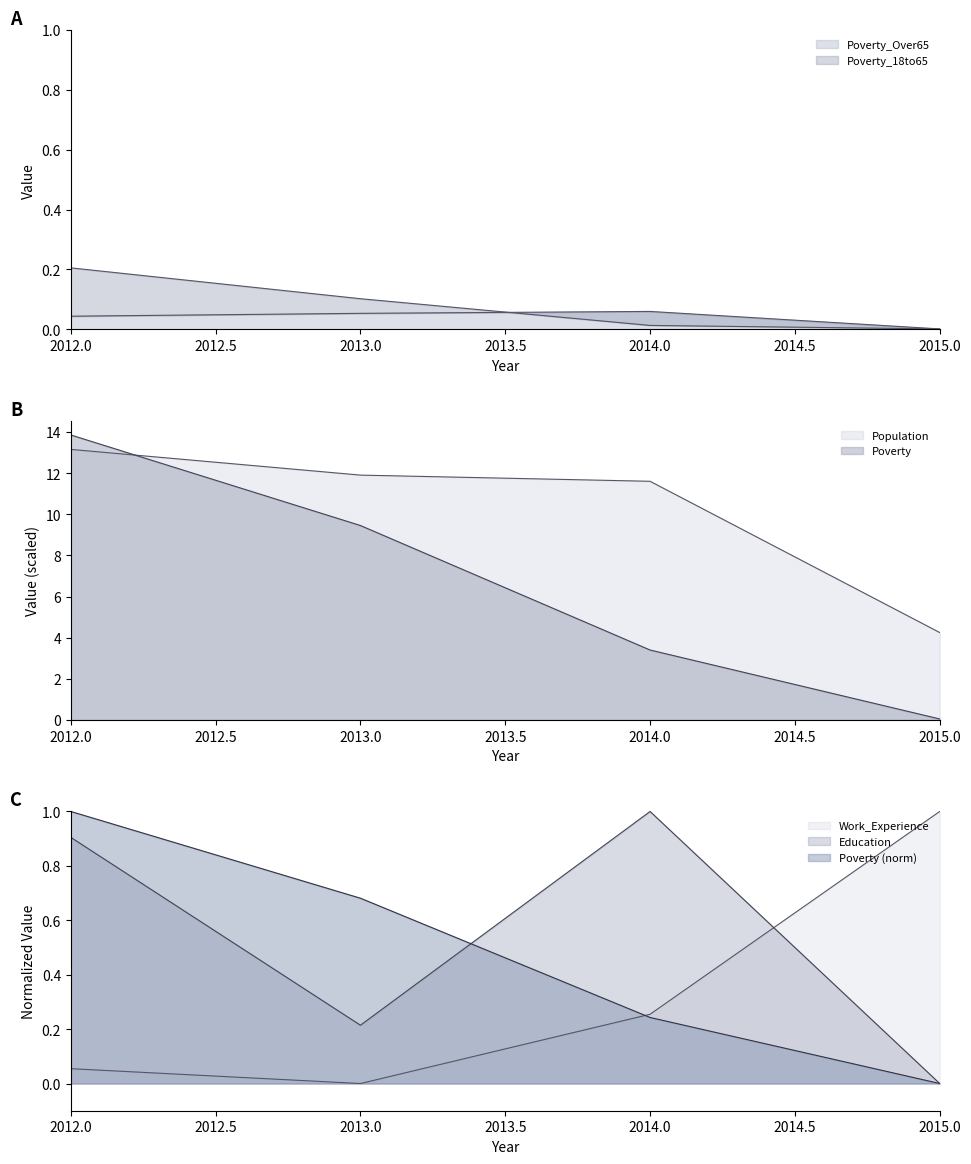

True or false: Education has a value of 0.3 at 2013.

False